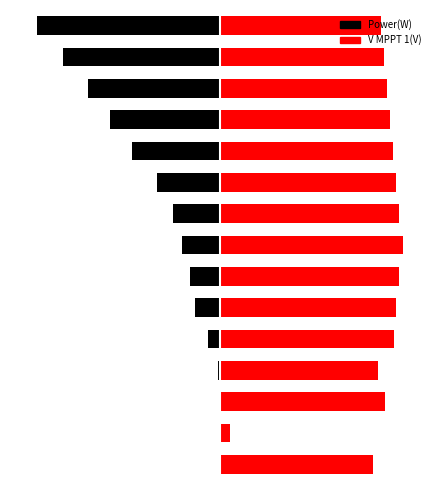

What is the value of the Power(W) bar at the 10th from the left?

-34.5